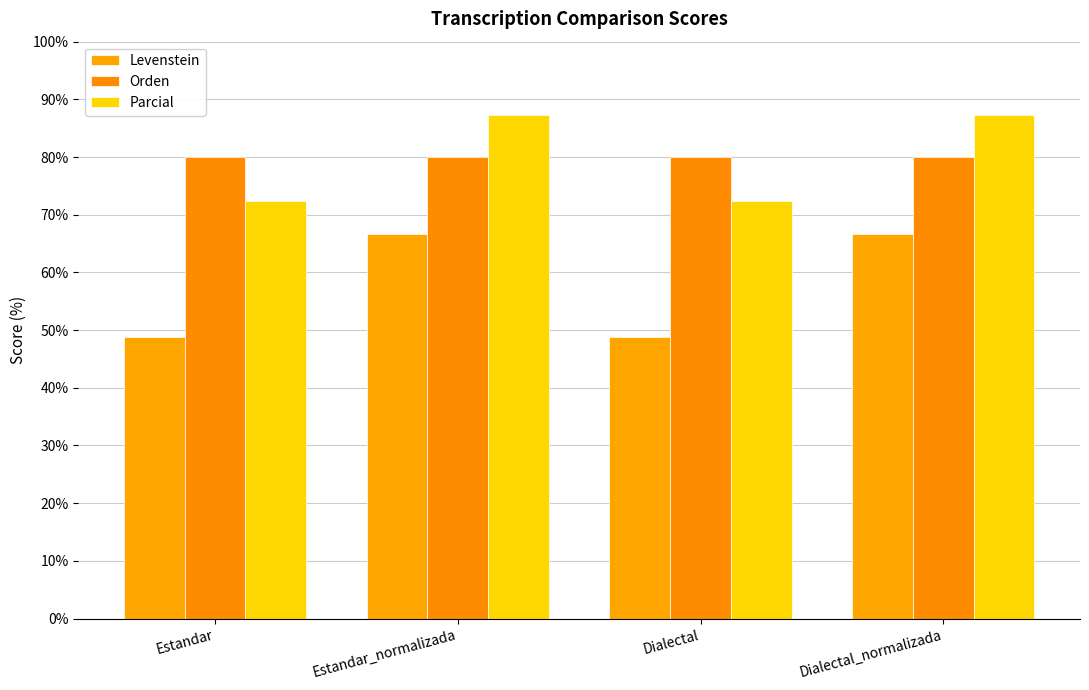

What is the average value of the Parcial series?

79.8